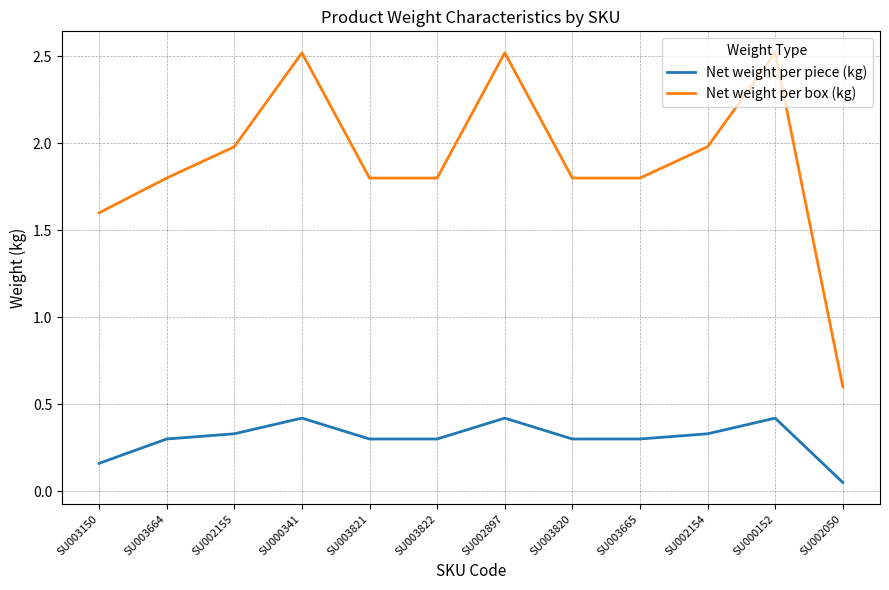

The Net weight per piece (kg) series shows 0.3 at SU002154. True or false?

True